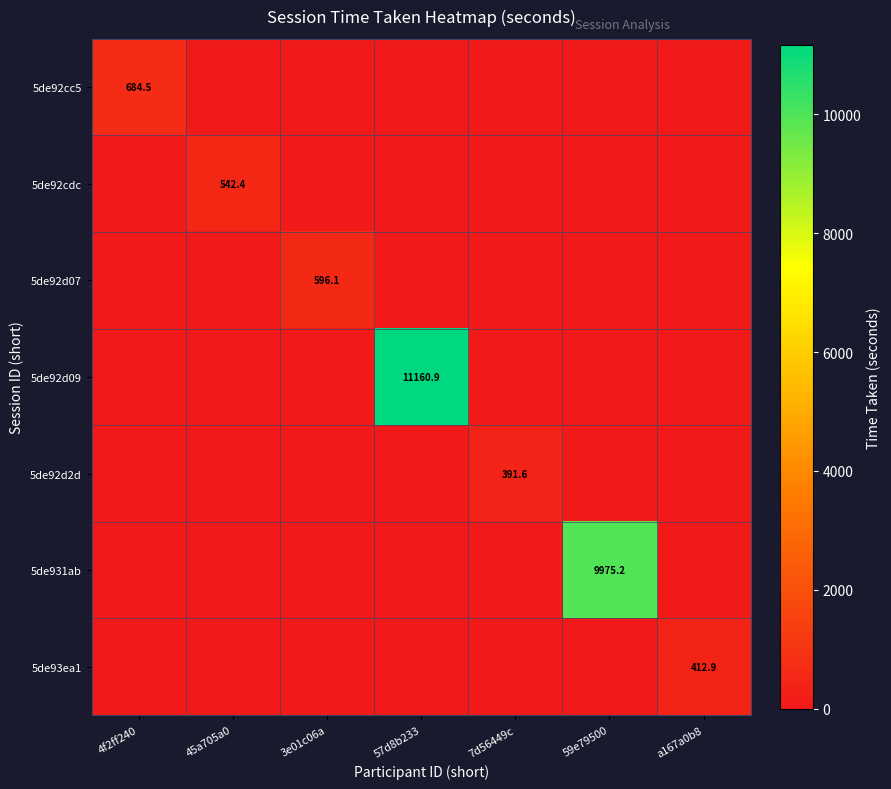

The value of 5de92cc5 at 4f2ff240 is 684.5. True or false?

True